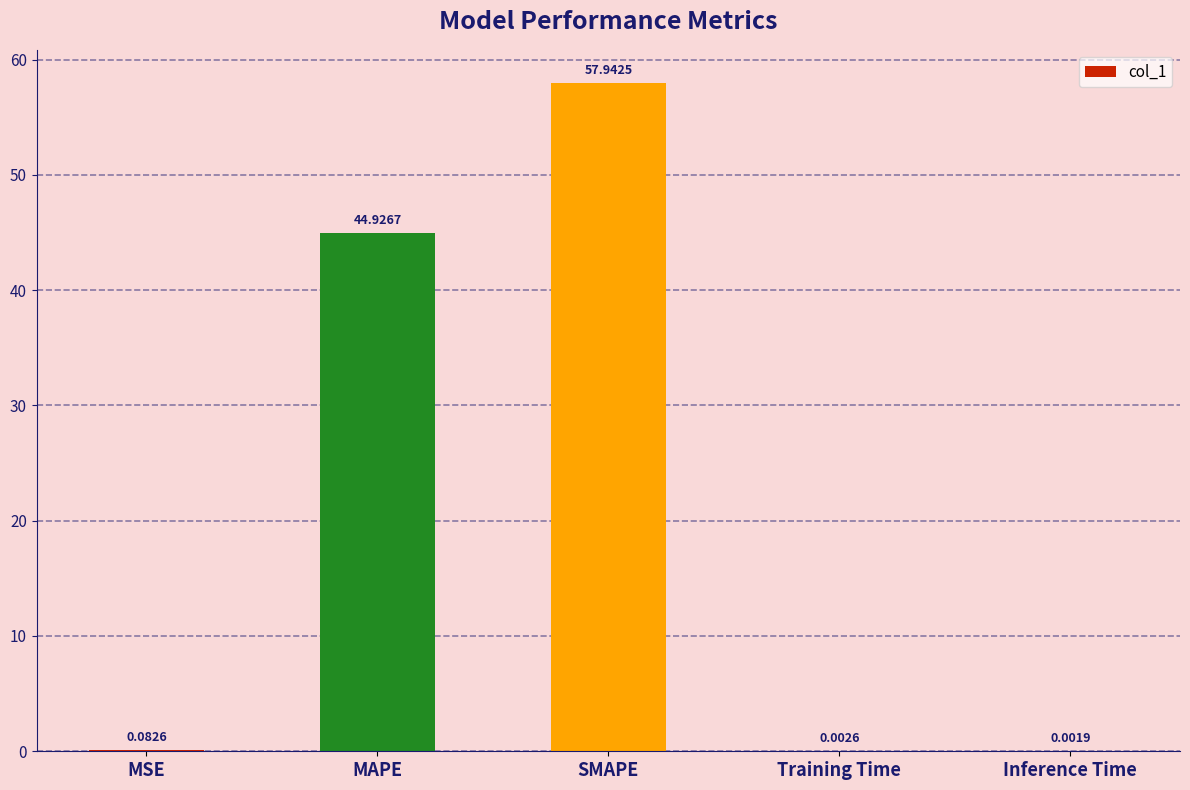

The value at MAPE is 44.9. True or false?

True